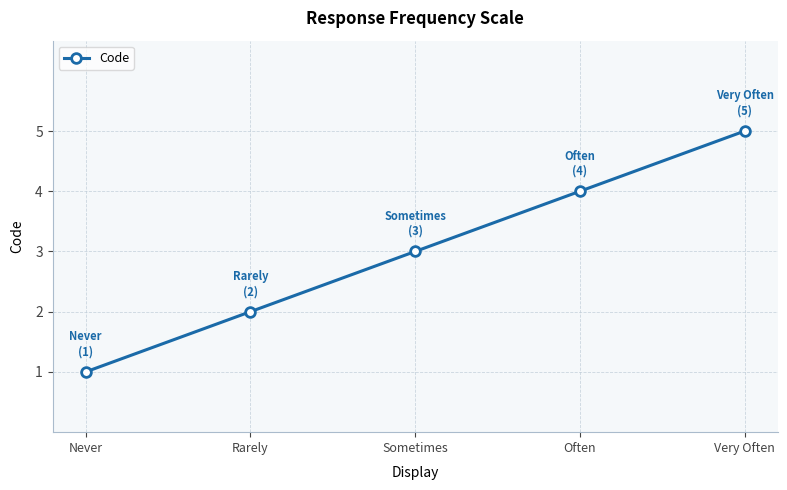

How many distinct data groups are displayed?

1